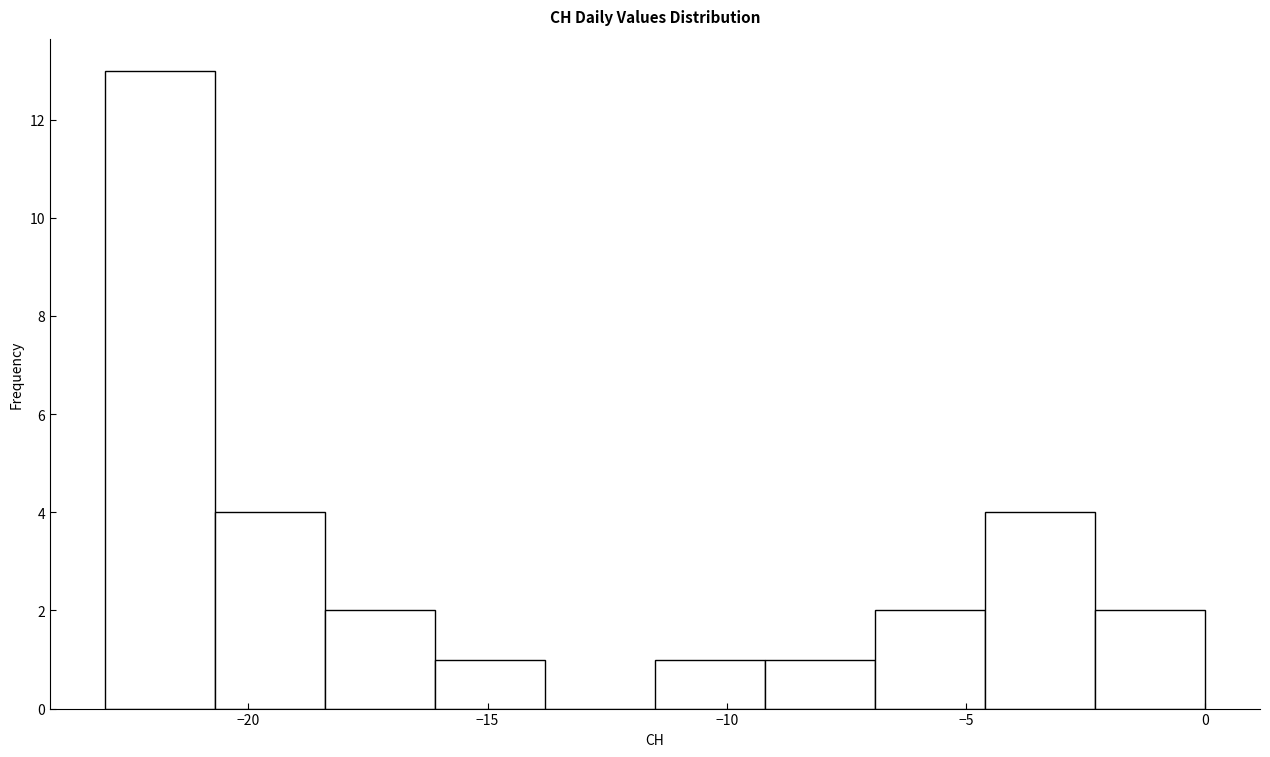

Reading left to right, list every bar in this chart as the range it spans on the x-axis followed by its height. Neither the bar edges nor the heights are printed on the chart, so give them approximately, as read against the axes.

-23.0 to -20.7: 13
-20.7 to -18.4: 4
-18.4 to -16.1: 2
-16.1 to -13.8: 1
-13.8 to -11.5: 0
-11.5 to -9.2: 1
-9.2 to -6.9: 1
-6.9 to -4.6: 2
-4.6 to -2.3: 4
-2.3 to 0.0: 2